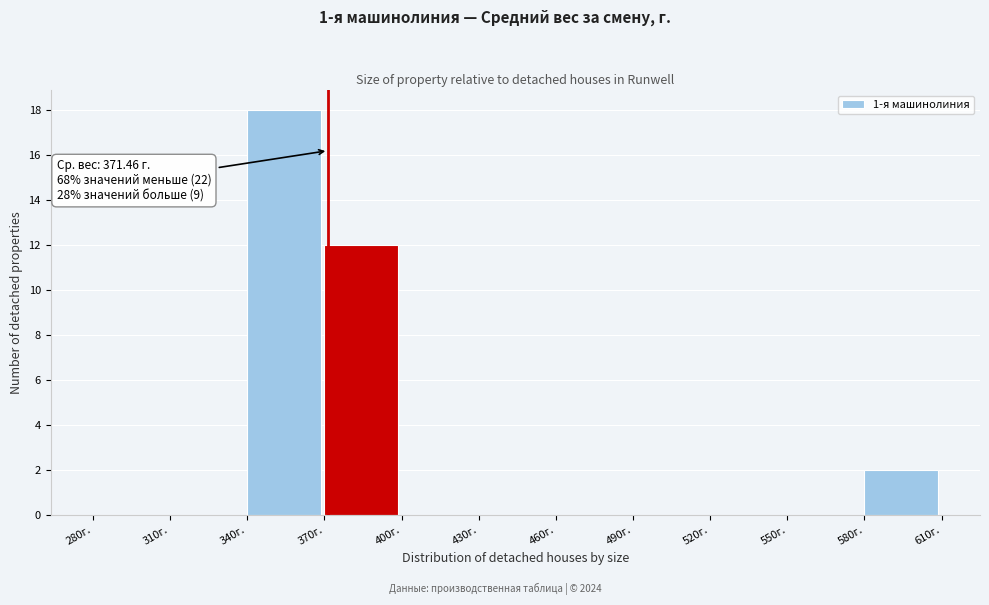

Over which range of the x-axis is the bar tallest?

340 to 370